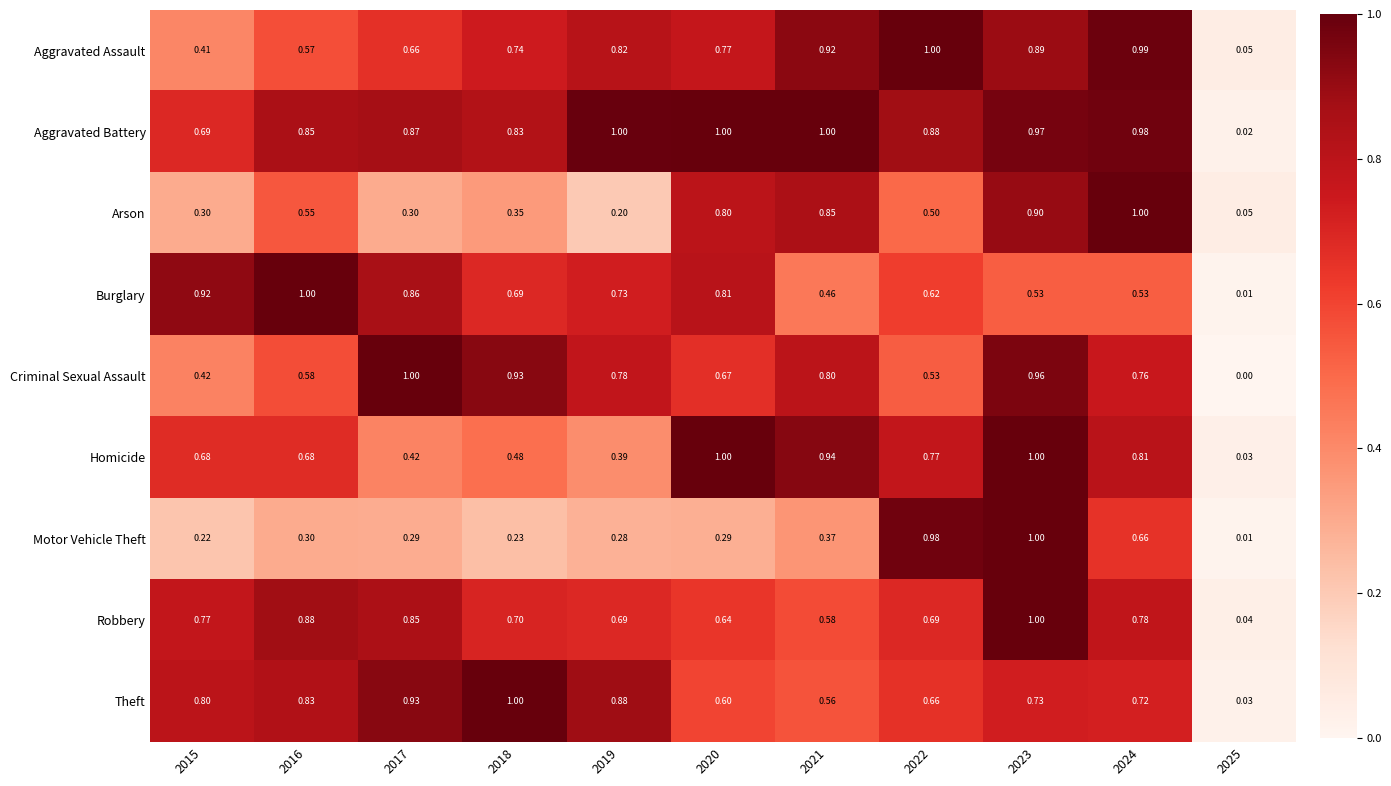

Which series has the widest spread of values?

Criminal Sexual Assault